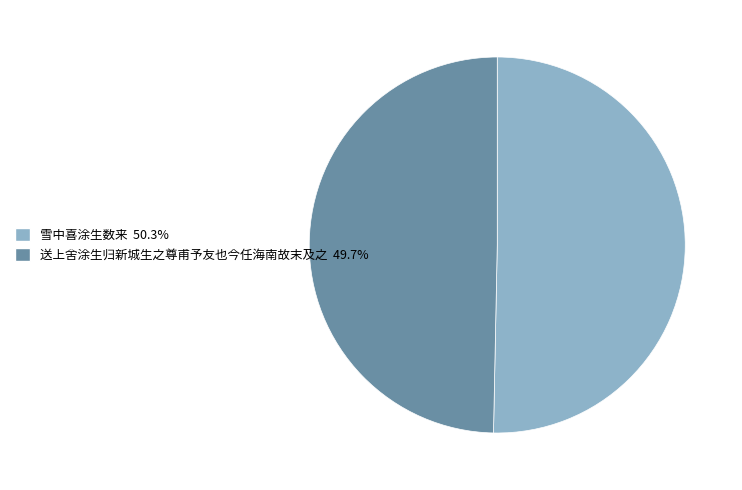

Approximately how many times larger is the value at 雪中喜涂生数来 compared to 送上舍涂生归新城生之尊甫予友也今任海南故末及之?

1.0